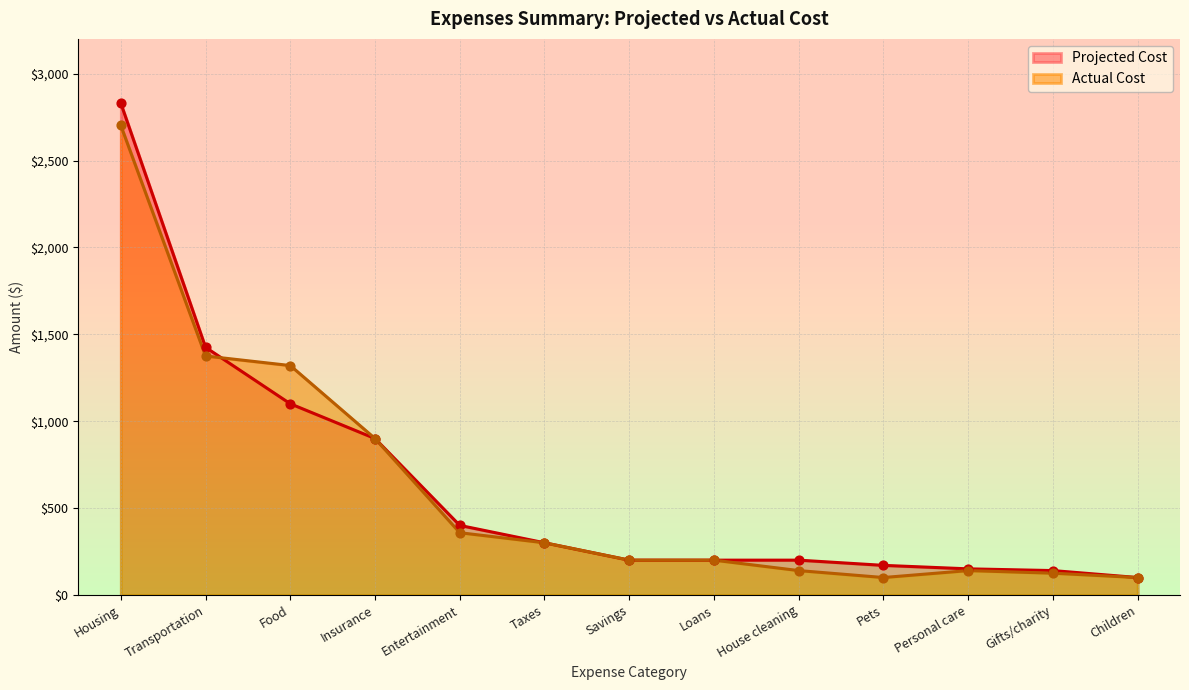

At how many categories does at least one series exceed 2691?

1